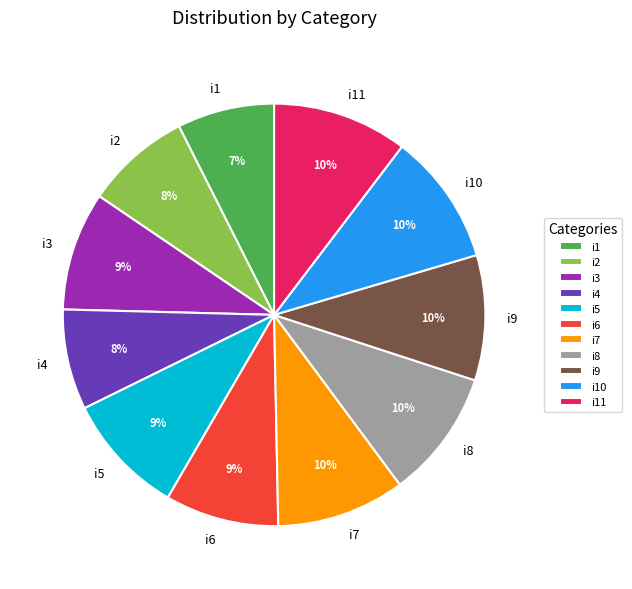

Count the number of slices in the pie.

11